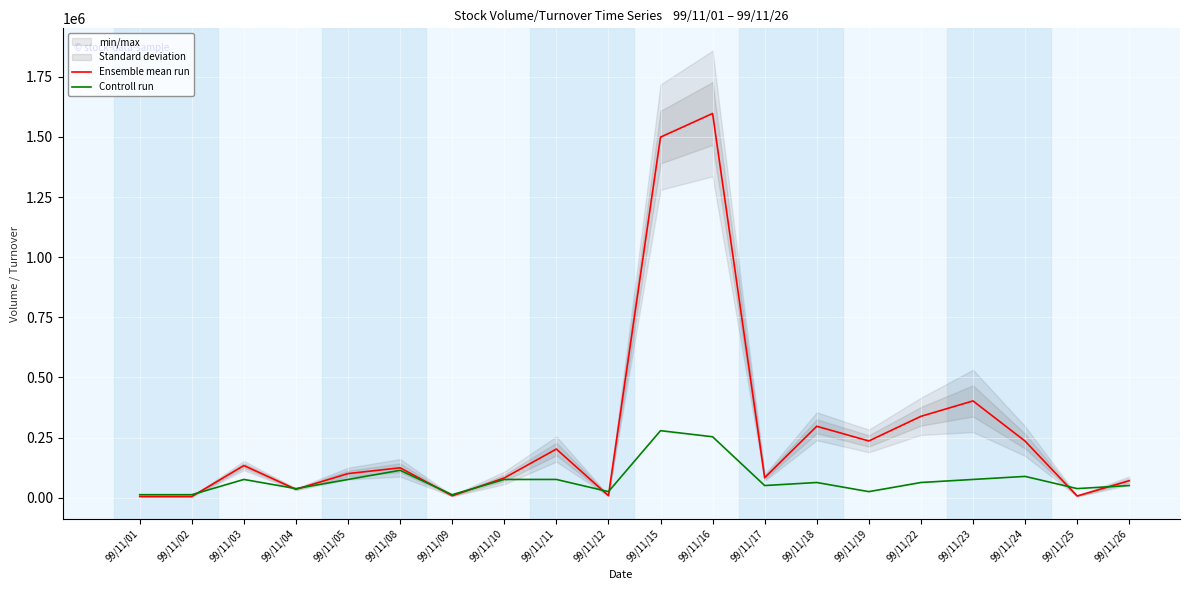

What is the difference between the maximum and minimum values in the Controll run series?

266112